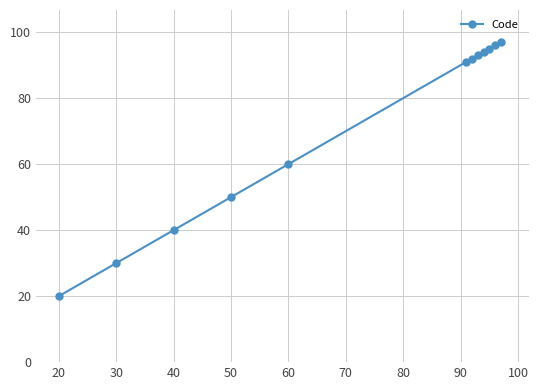

What is the value of the 9th point from the left?

94